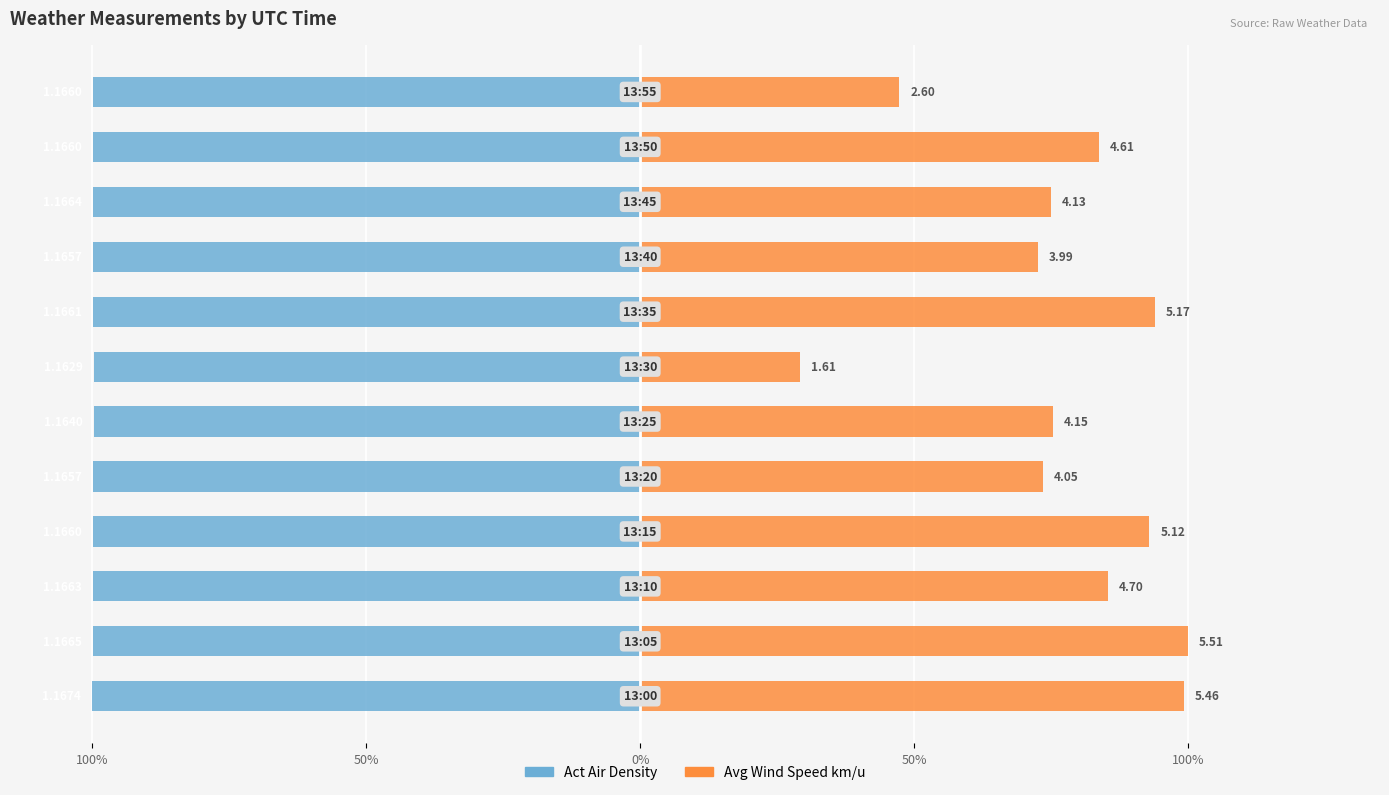

At how many categories does at least one series exceed 0?

12